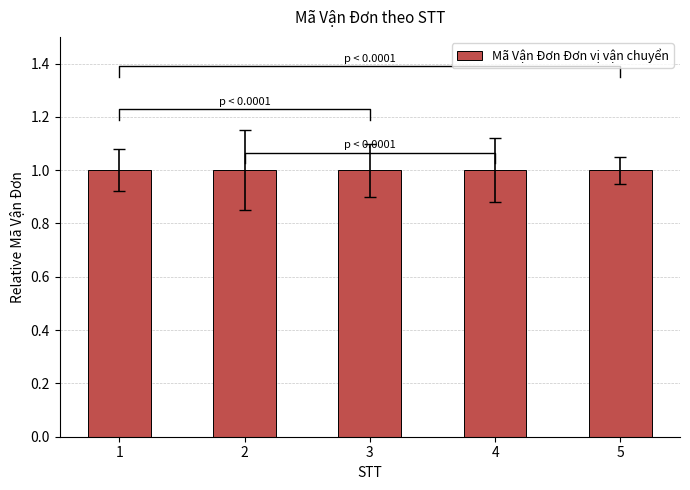

What is the smallest value displayed?

1.0